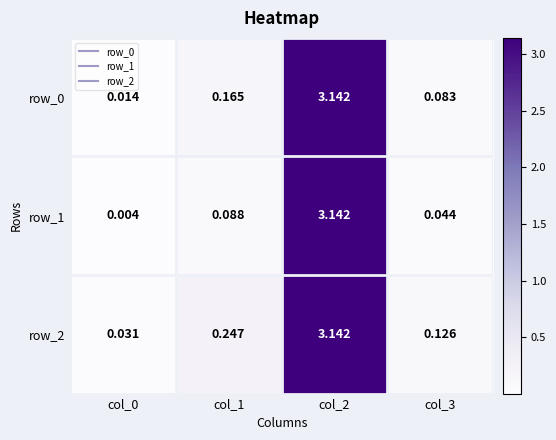

Between col_0 and col_1, which series saw the biggest shift?

row_2